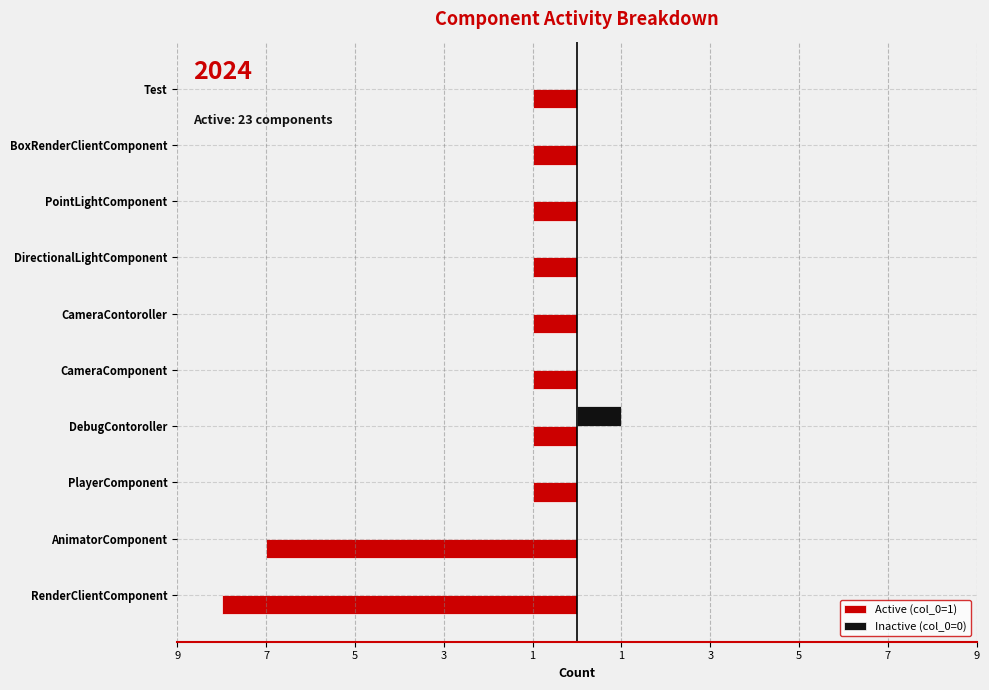

Reading right to left, what are all the values shown in this chart?

Active (col_0=1): -1	-1	-1	-1	-1	-1	-1	-1	-7	-8
Inactive (col_0=0): 0	0	0	0	0	0	1	0	0	0